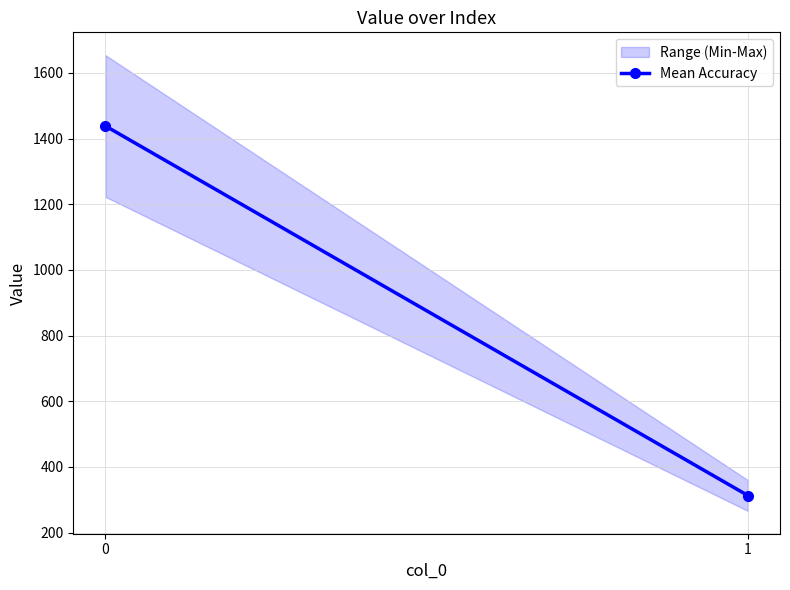

What is the average value?

875.7